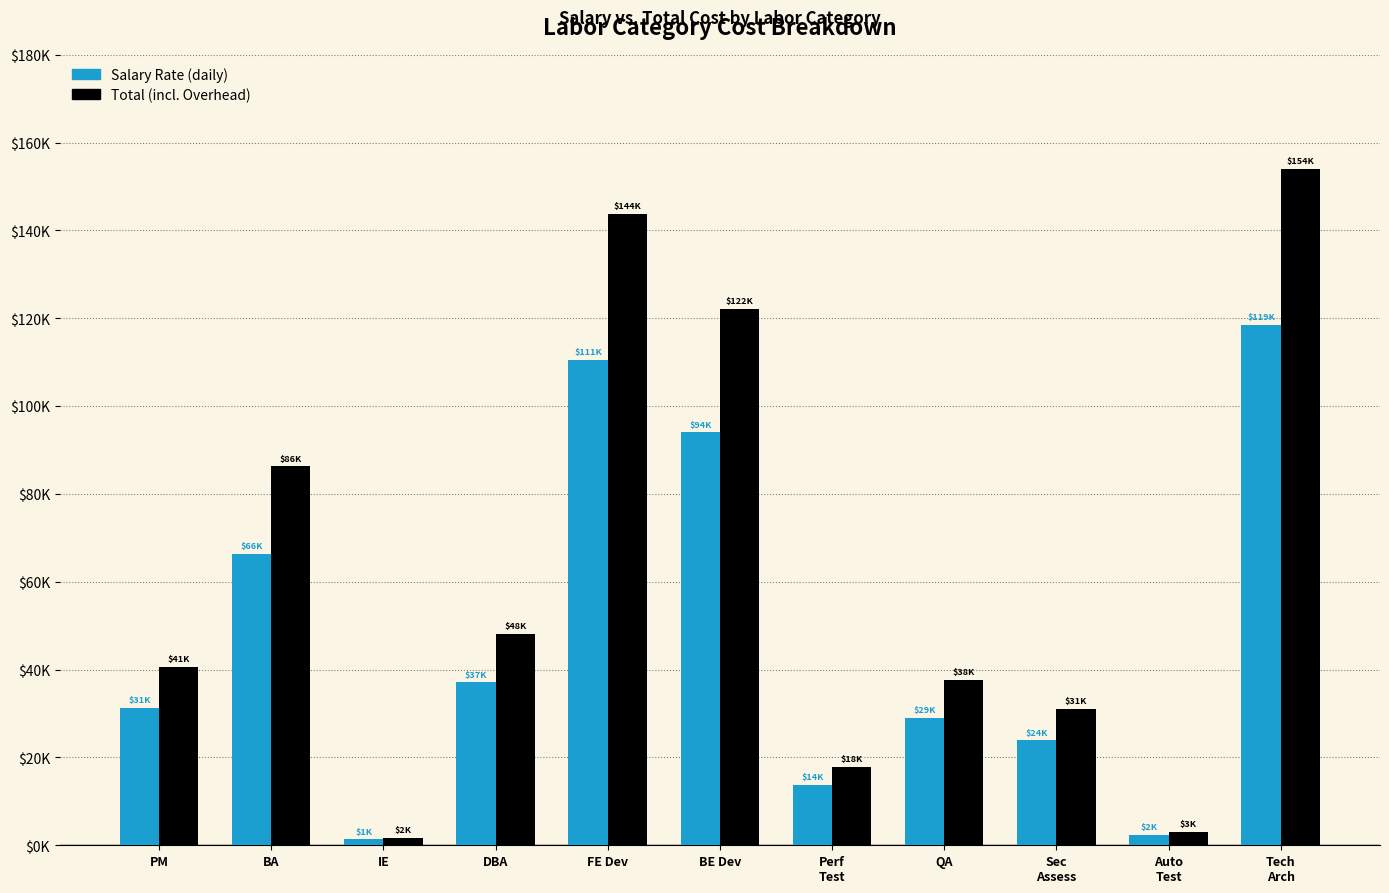

What is the label of the 10th bar from the right?

BA